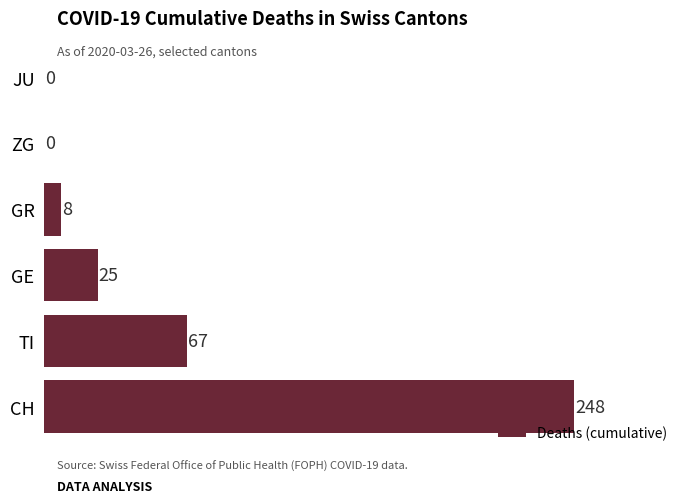

Is it true that the value at JU is 0?

True